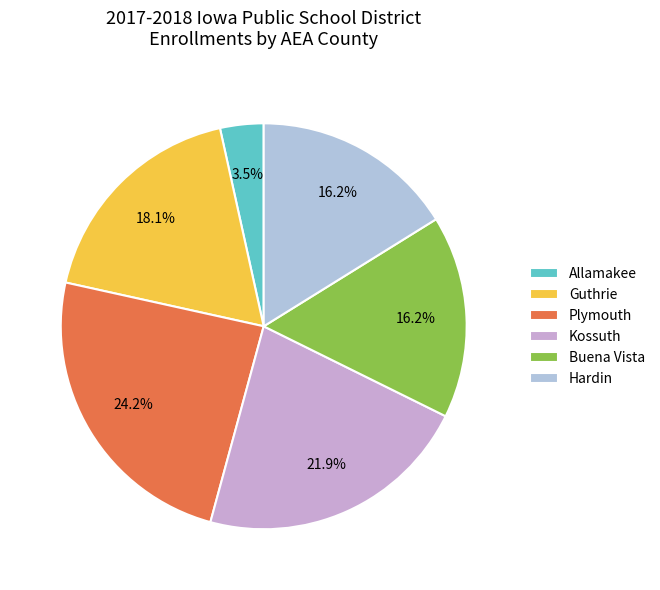

How many segments does this pie chart have?

6